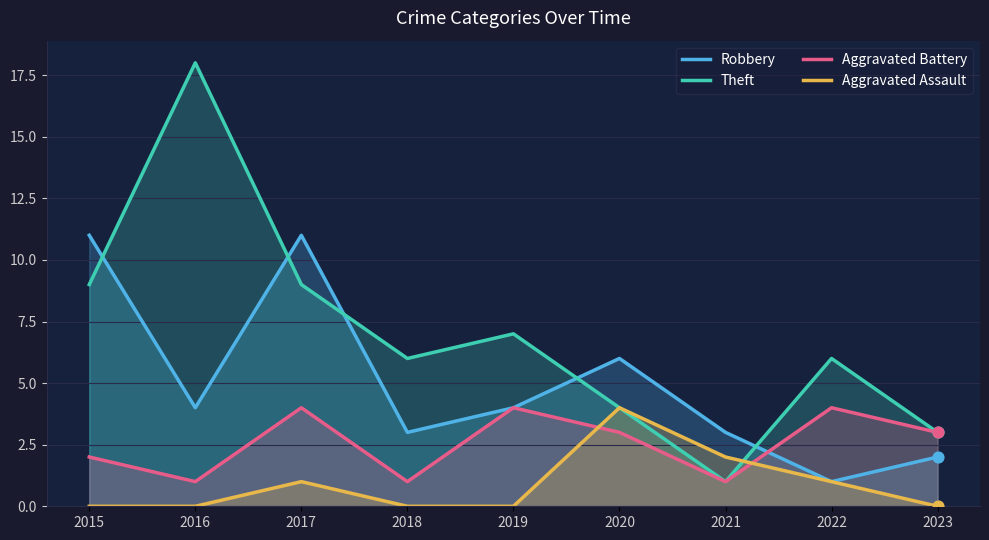

Which series has the largest Y range (max minus min)?

Theft